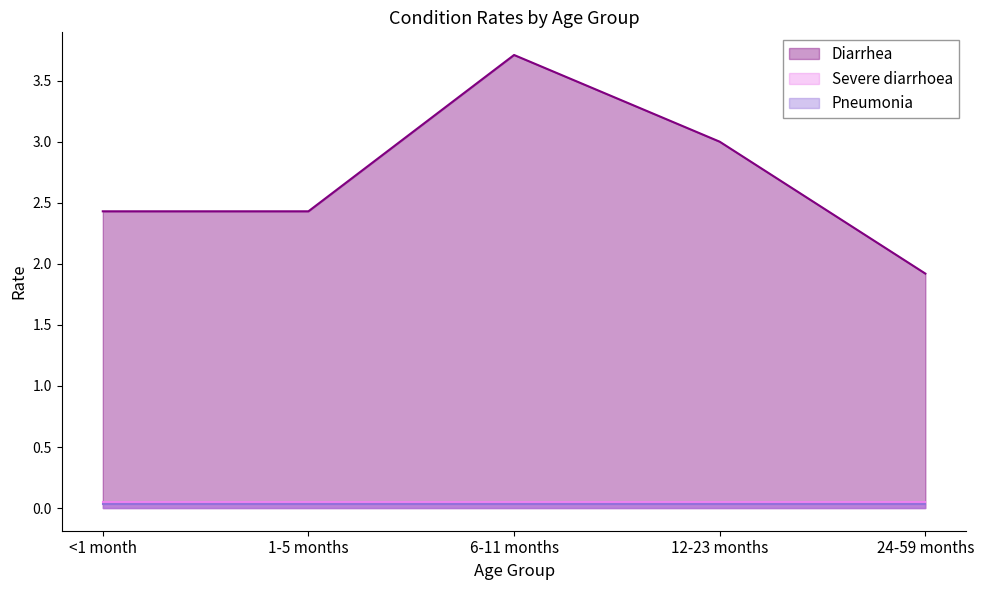

At which label is Pneumonia closest to 0?

<1 month